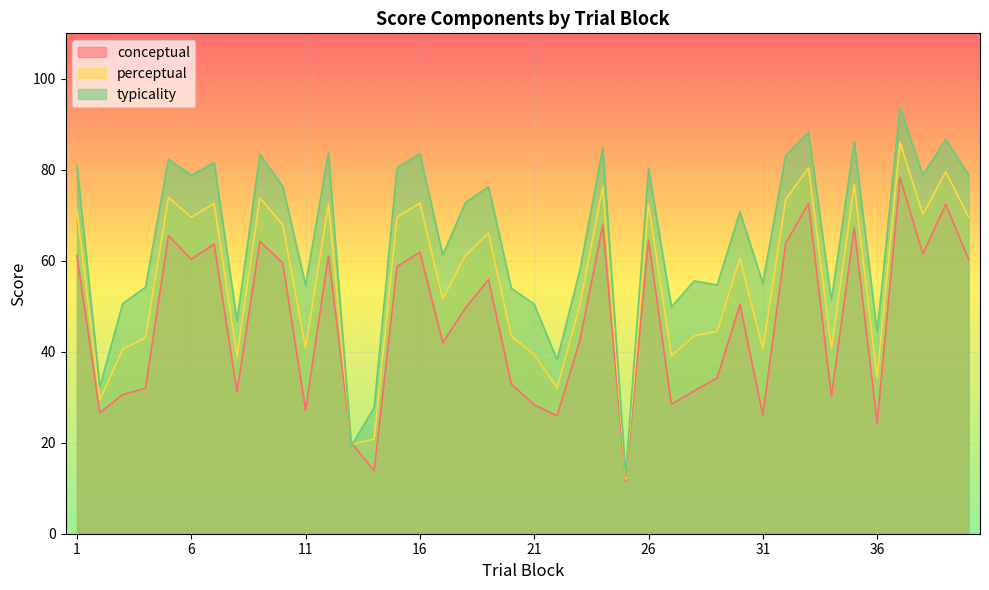

True or false: perceptual has more than 0 interior local peaks.

True